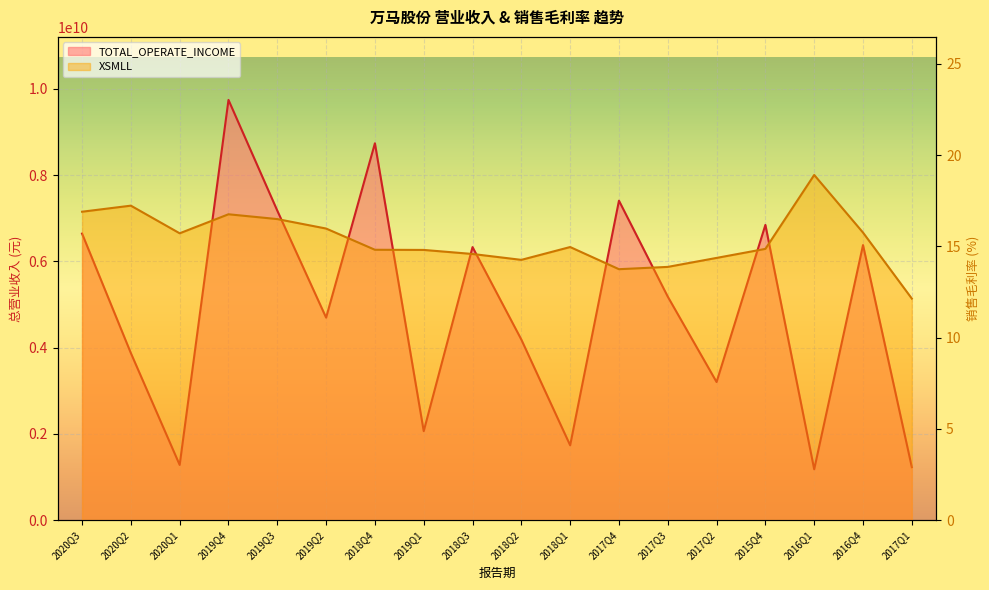

What is the label of the 2nd point from the right?

2016Q4